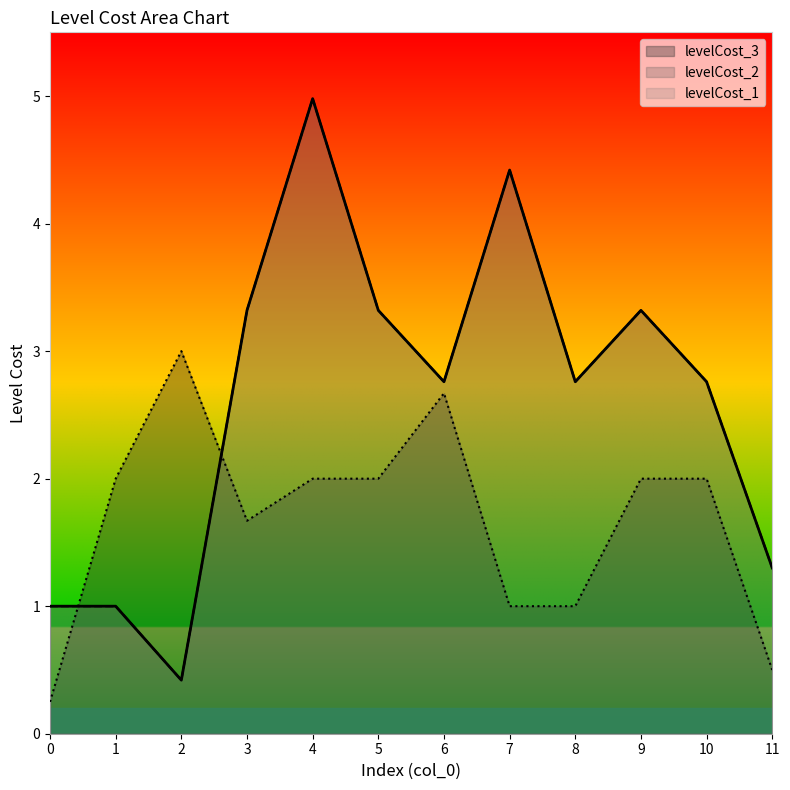

Which series has the largest total across all categories?

levelCost_1